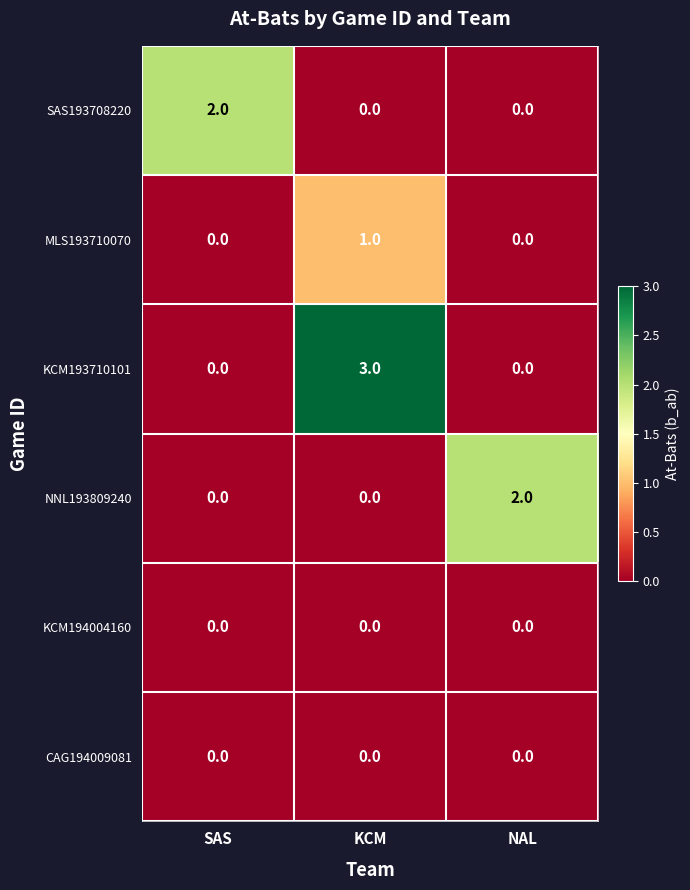

At which category does the chart reach its peak across all series?

KCM